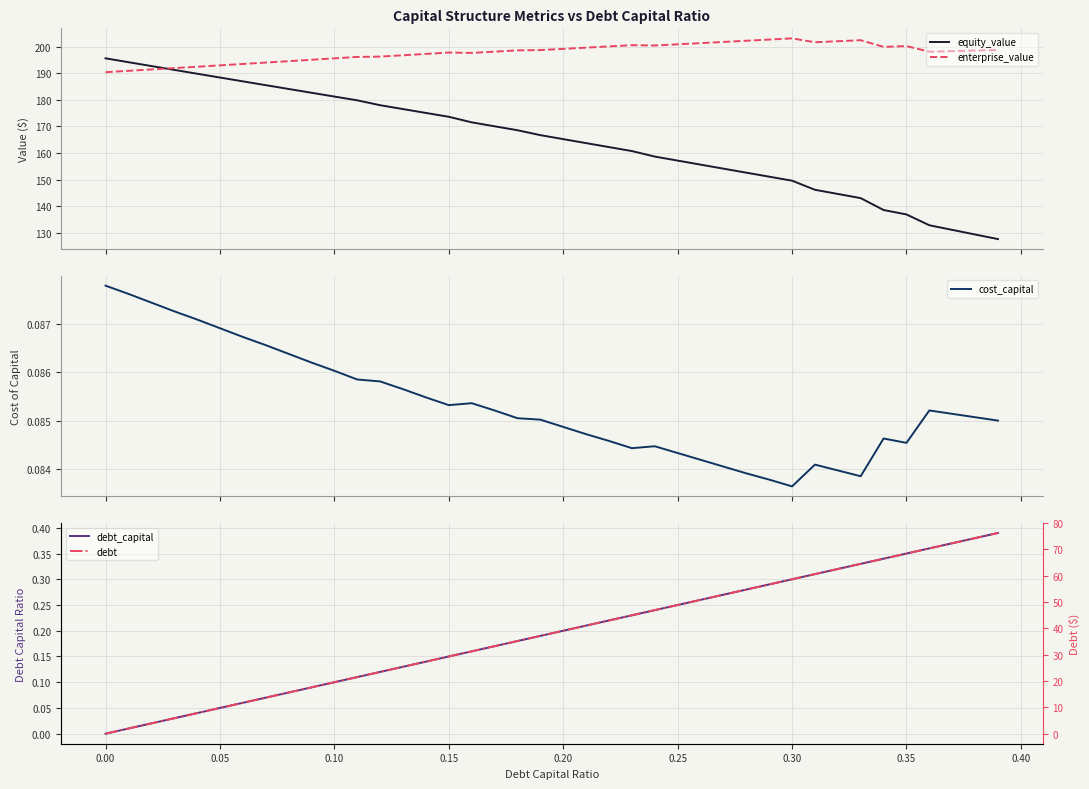

In enterprise_value, how many points are lower than both neighbors (excluding endpoints)?

5